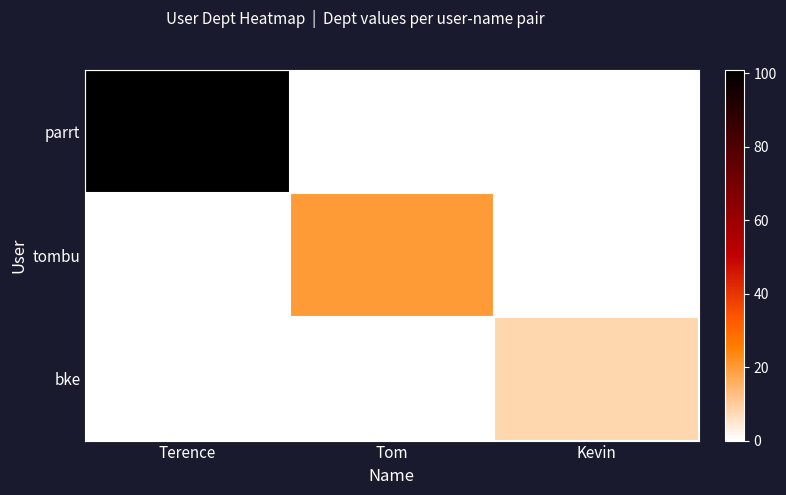

Rank the series by their maximum value, from highest to lowest.

parrt, tombu, bke